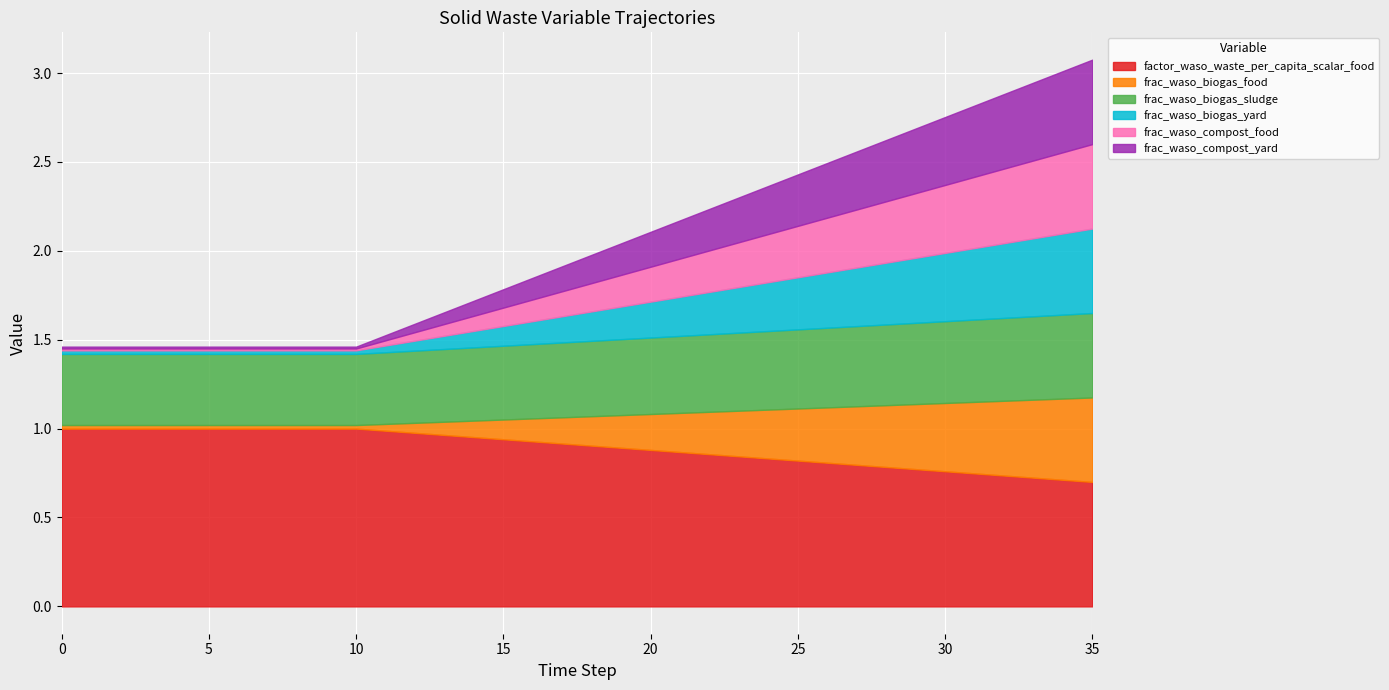

What is the total value across all series at 35?

3.1